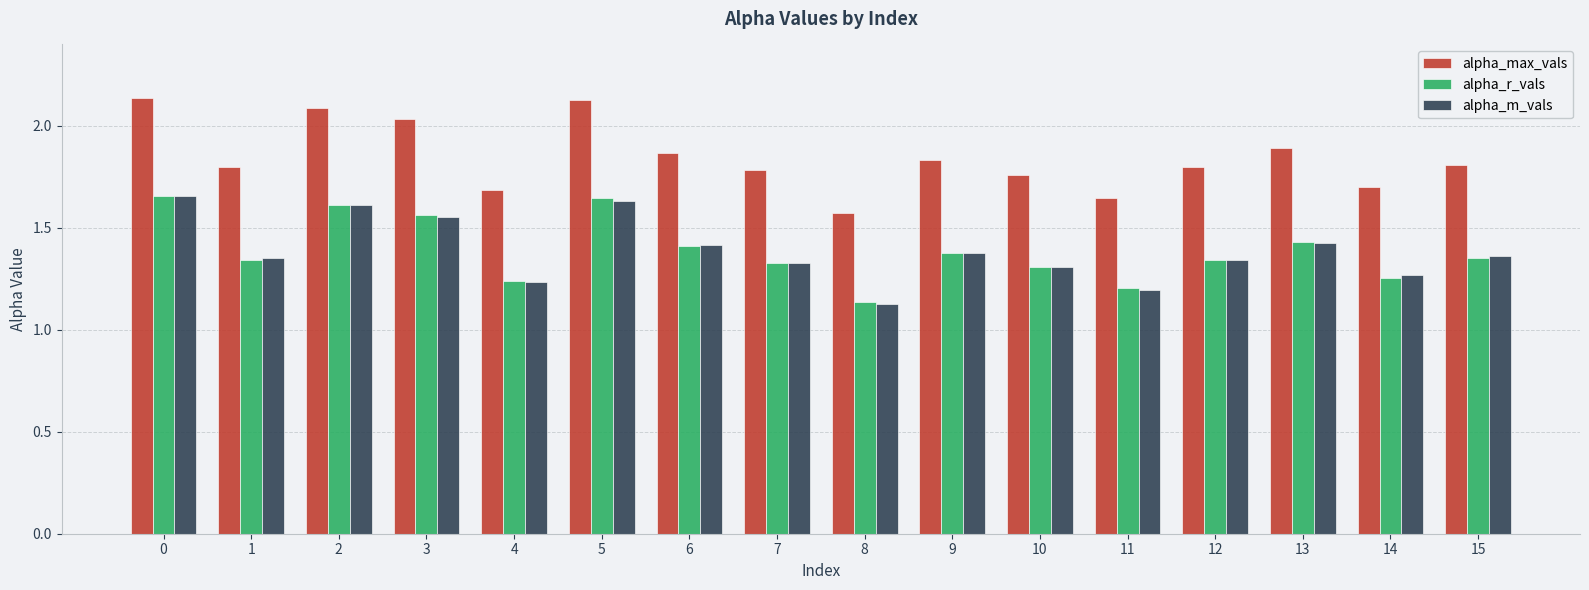

What is the sum of the alpha_max_vals values at 11 and 3?

3.7